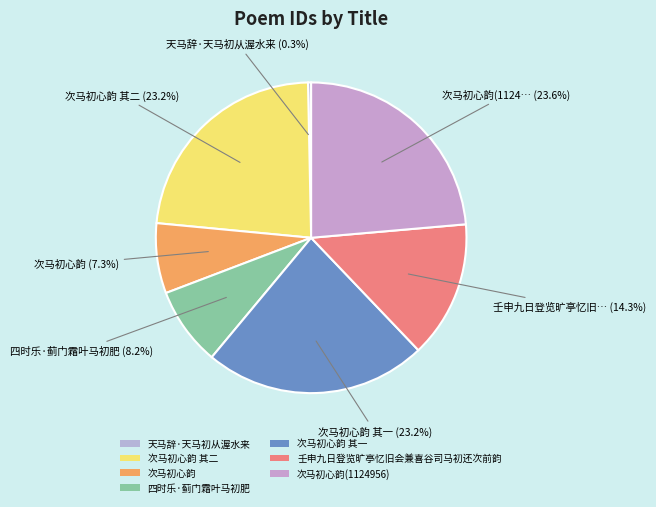

Combined, do 次马初心韵 其二 and 天马辞·天马初从渥水来 account for over 50%?

No